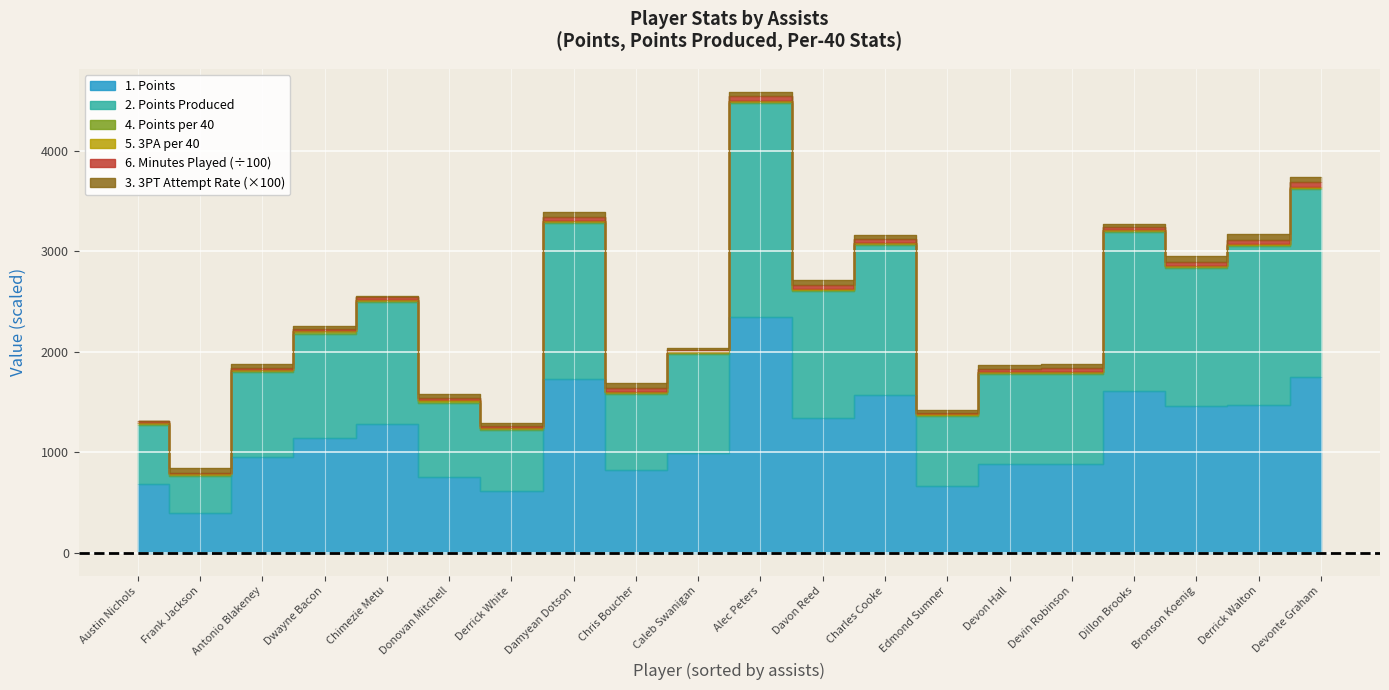

True or false: points and three_point_attempts_per_40 intersect in this chart.

False